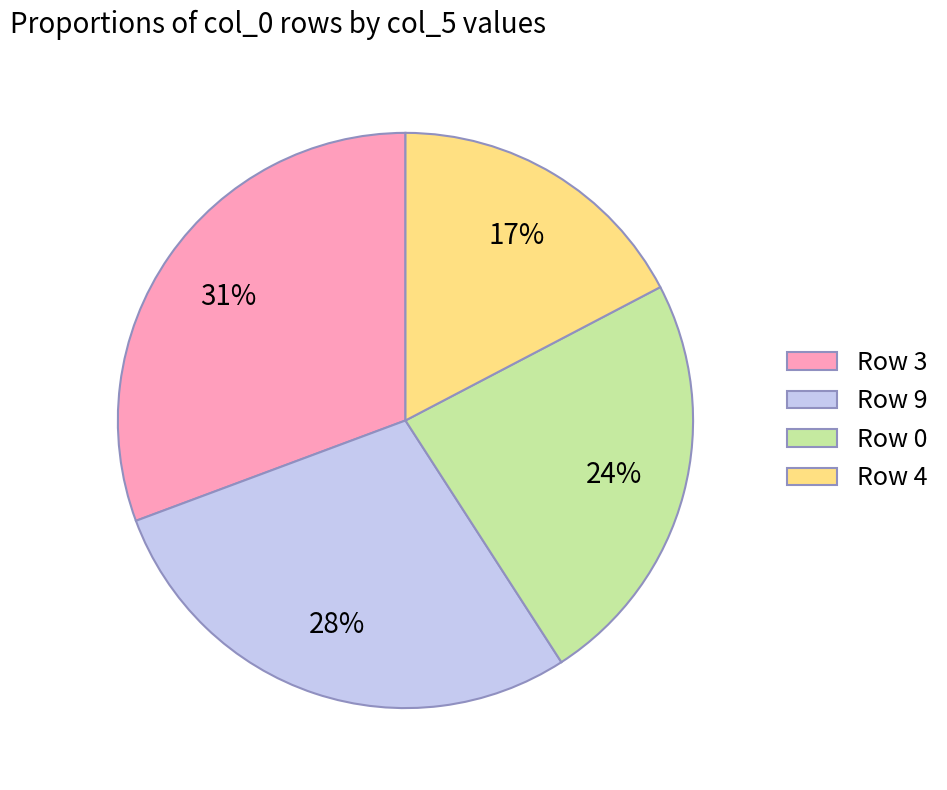

To the nearest percent, what percentage of the pie is Row 9?

28%